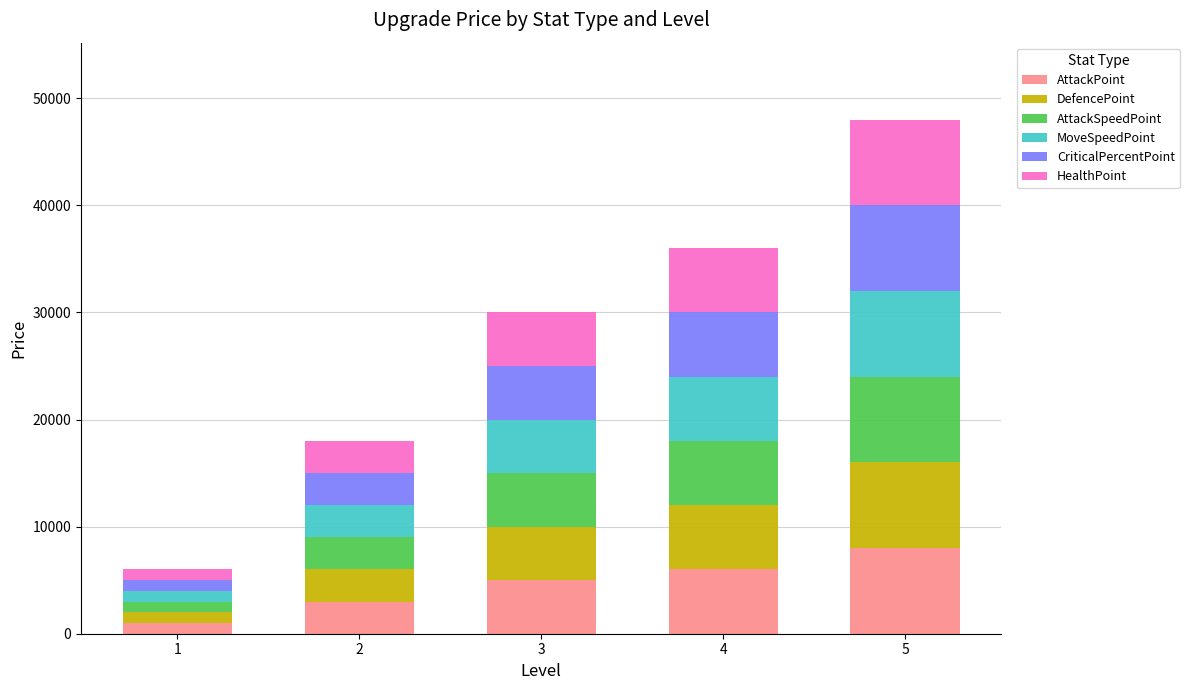

What is the total value across all series at 5?

48000